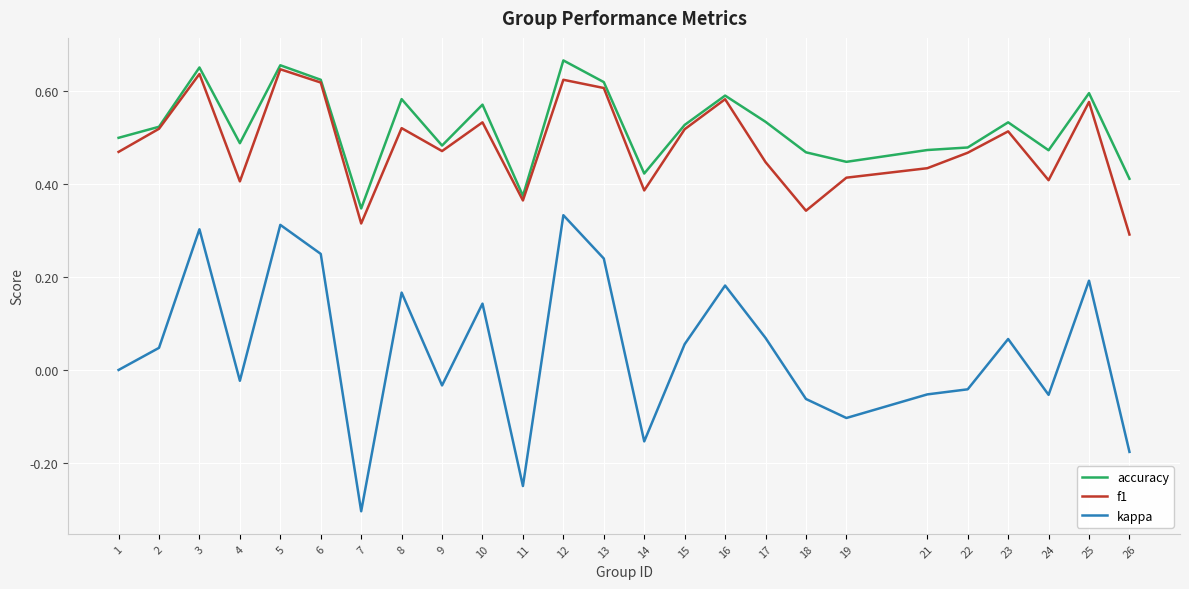

At which label is accuracy closest to 0?

7